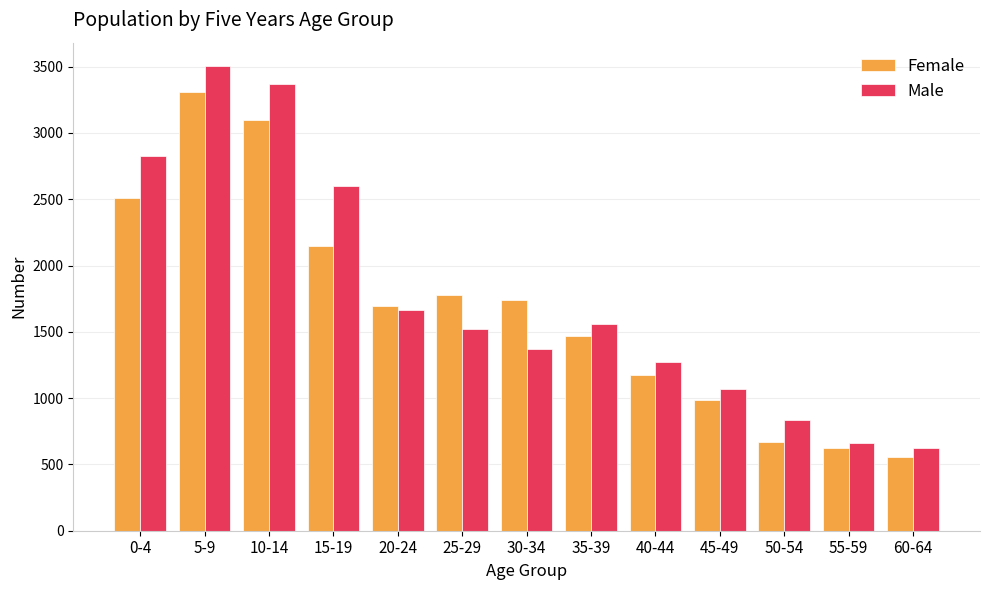

What are all the series names shown in the legend?

Female, Male